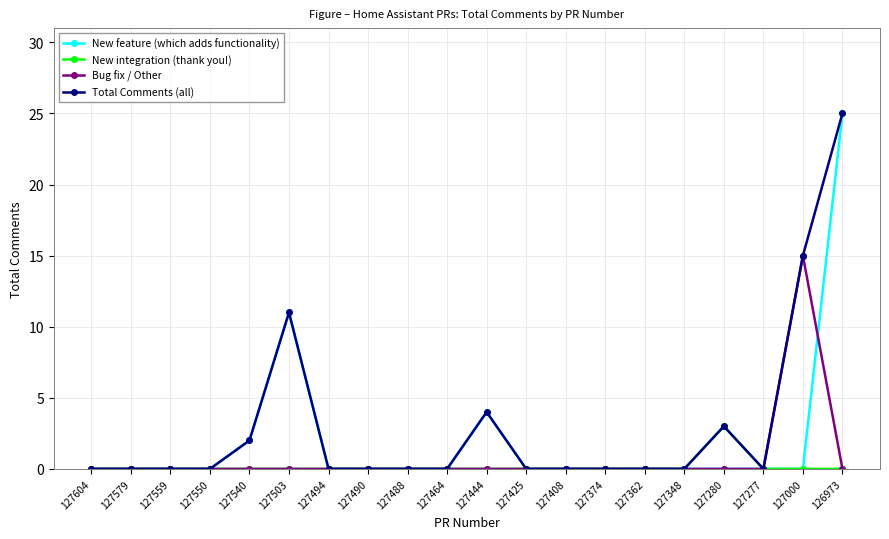

Is it true that Total Comments (all) equals 8 at 127488?

False